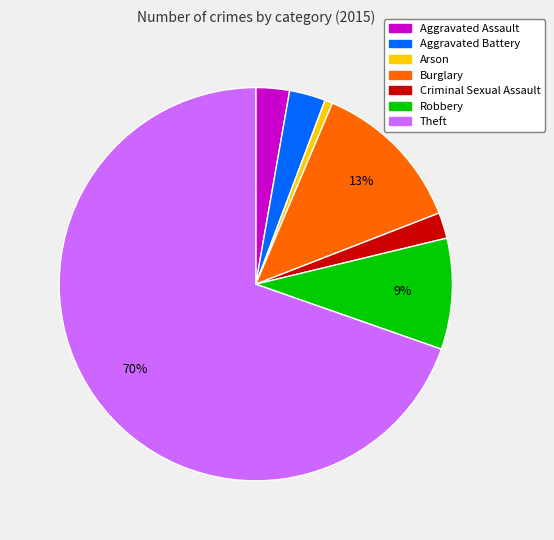

Do Theft and Robbery together represent more than half of the pie?

Yes